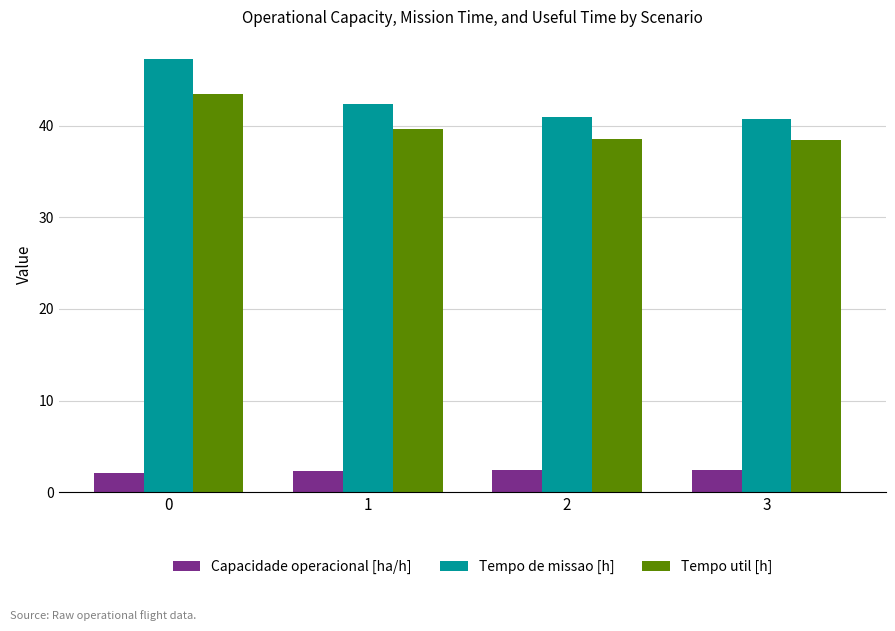

What is the sum of the Capacidade operacional [ha/h] values at 2 and 3?

4.9